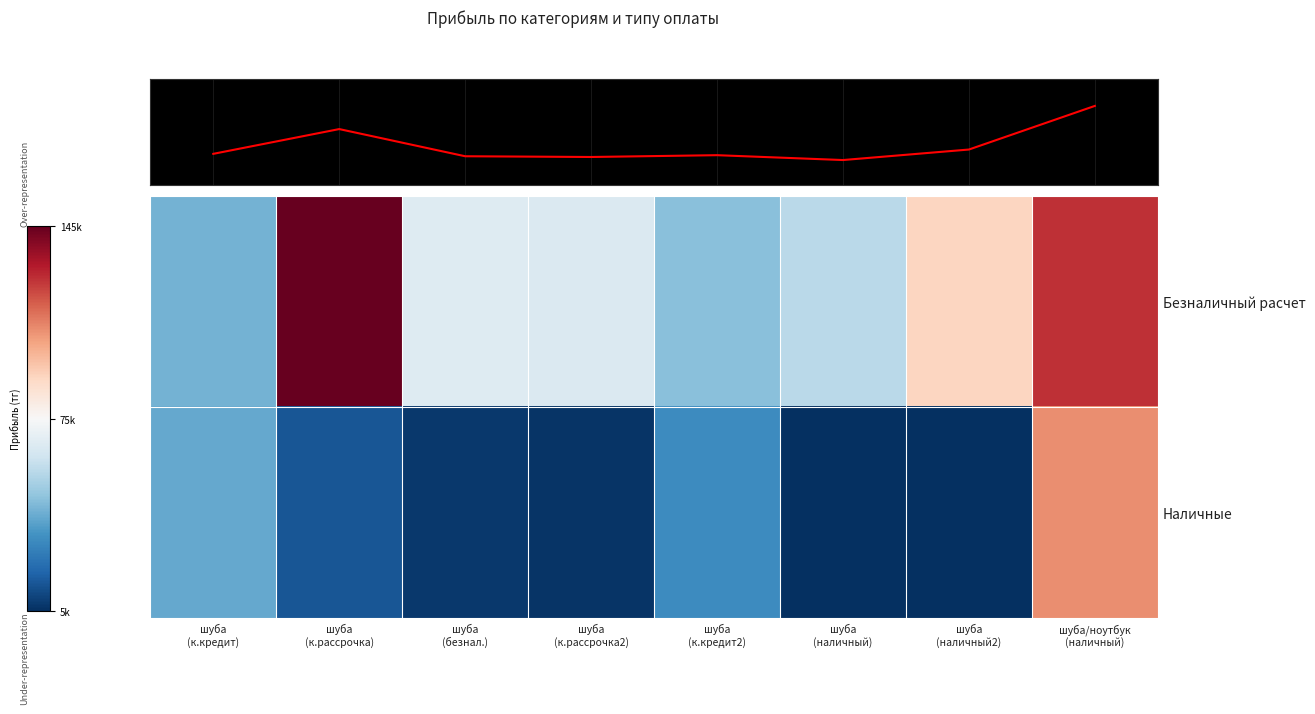

What is the lowest value of the Наличные series?

4740.0